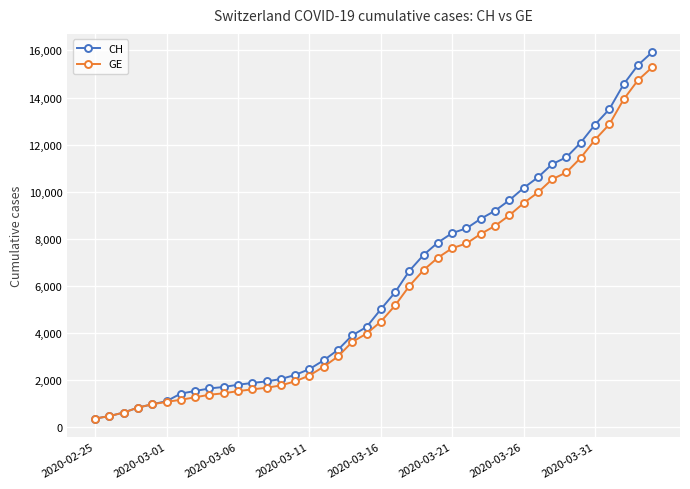

How many series are shown in this chart?

2